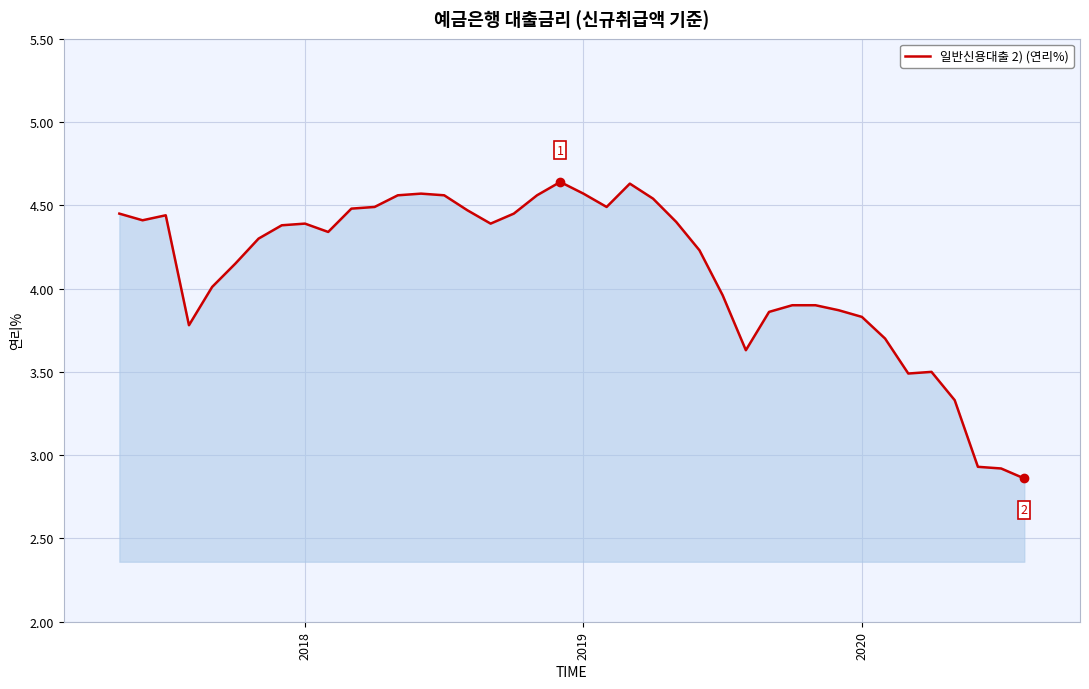

What is the difference between the second highest and second lowest values?

1.7